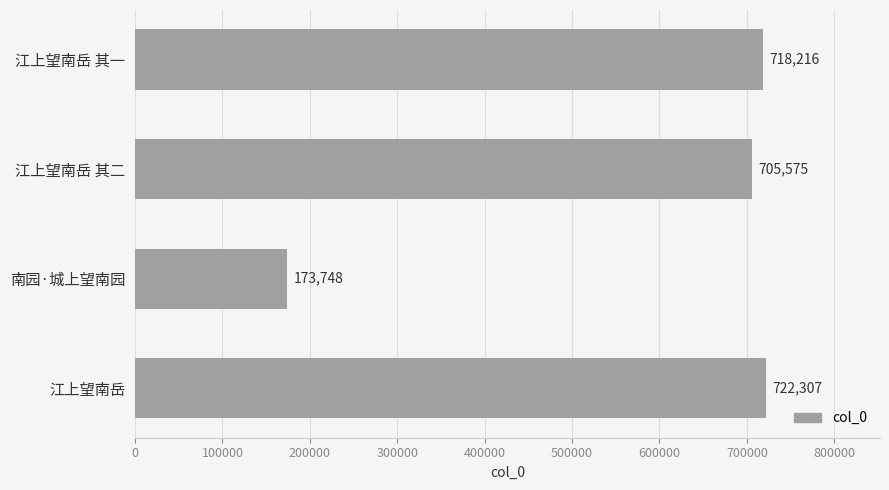

Which has a higher value, 江上望南岳 其二 or 江上望南岳 其一?

江上望南岳 其一